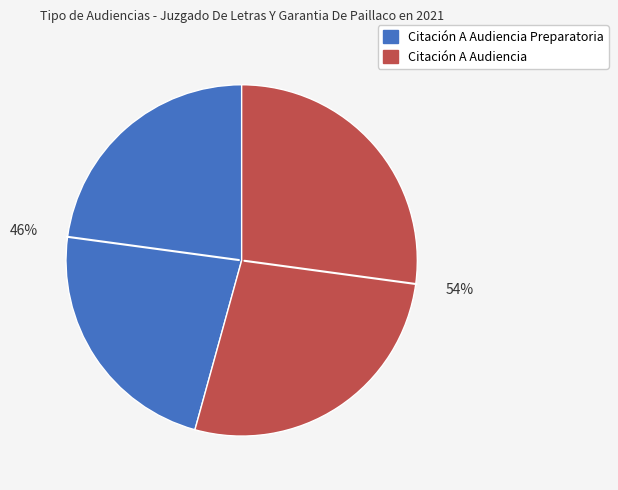

Is there any slice that represents more than half of the pie?

Yes